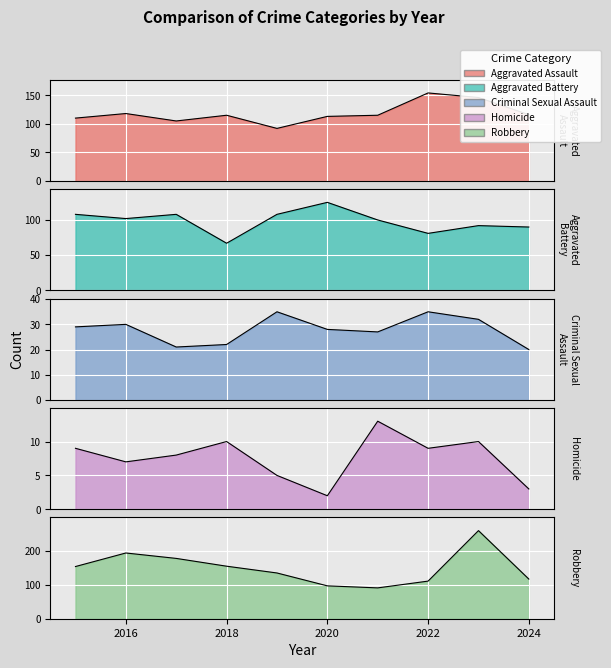

Which has a higher value, 2021 or 2023?

2023